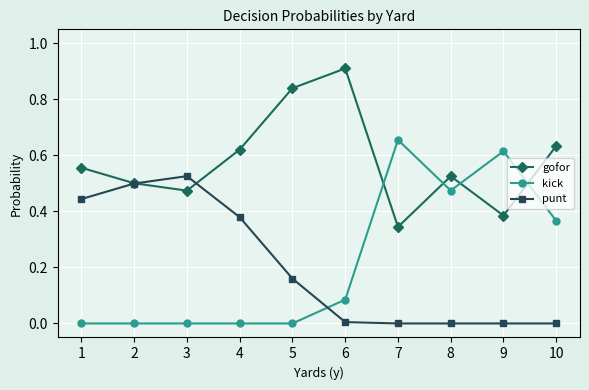

What is the greatest value displayed?

0.9